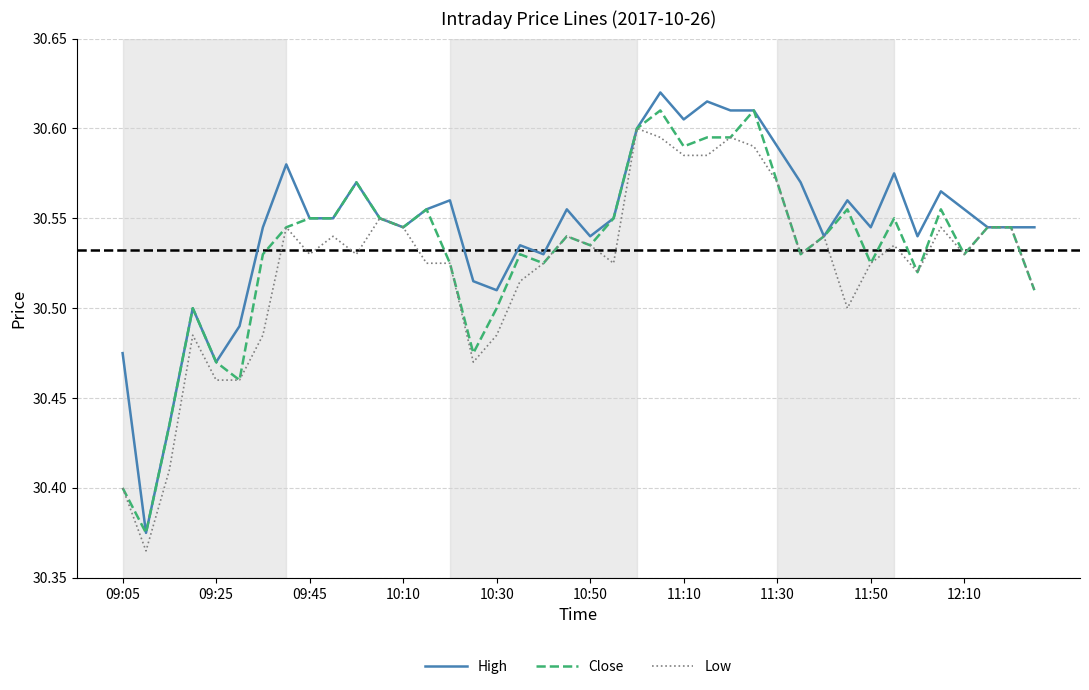

True or false: Close has a value of 41.8 at 09:45.

False